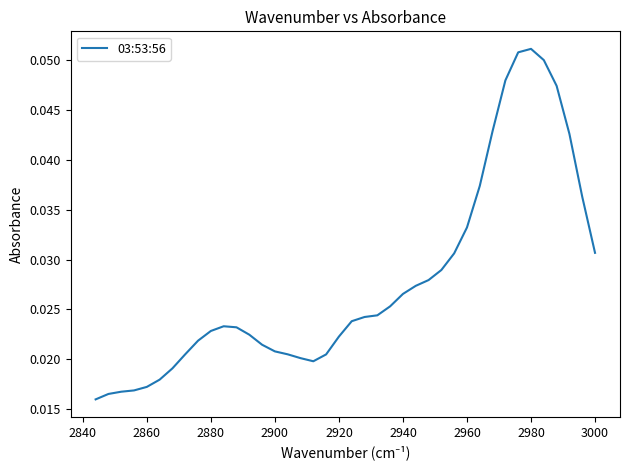

Reading right to left, transcribe all the data shown in this chart.

0.0	0.0	0.0	0.0	0.0	0.0	0.0	0.0	0.0	0.0	0.0	0.0	0.0	0.0	0.0	0.0	0.0	0.0	0.0	0.0	0.0	0.0	0.0	0.0	0.0	0.0	0.0	0.0	0.0	0.0	0.0	0.0	0.0	0.1	0.1	0.0	0.0	0.0	0.0	0.0